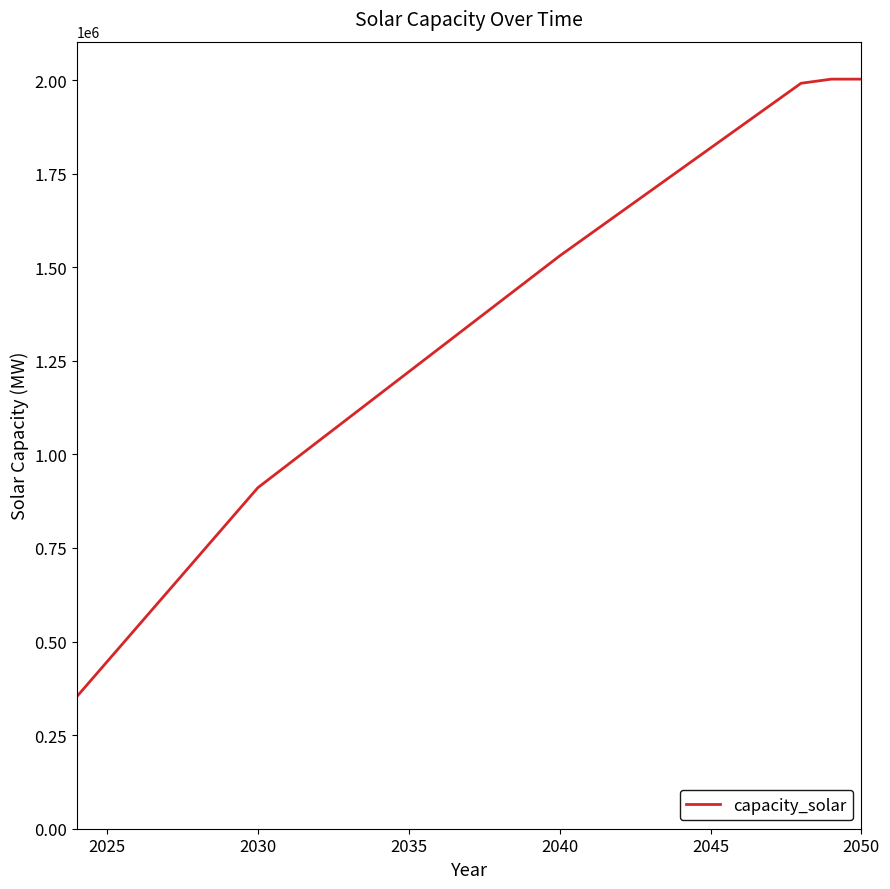

What is the difference between the maximum and minimum values?

1649514.9